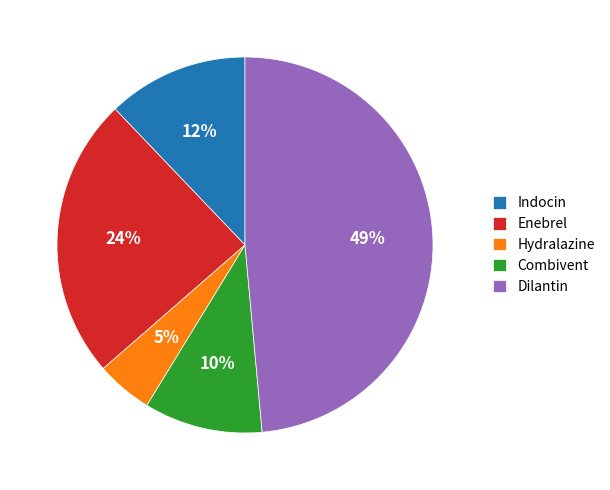

To the nearest percent, what is the average slice percentage?

20%